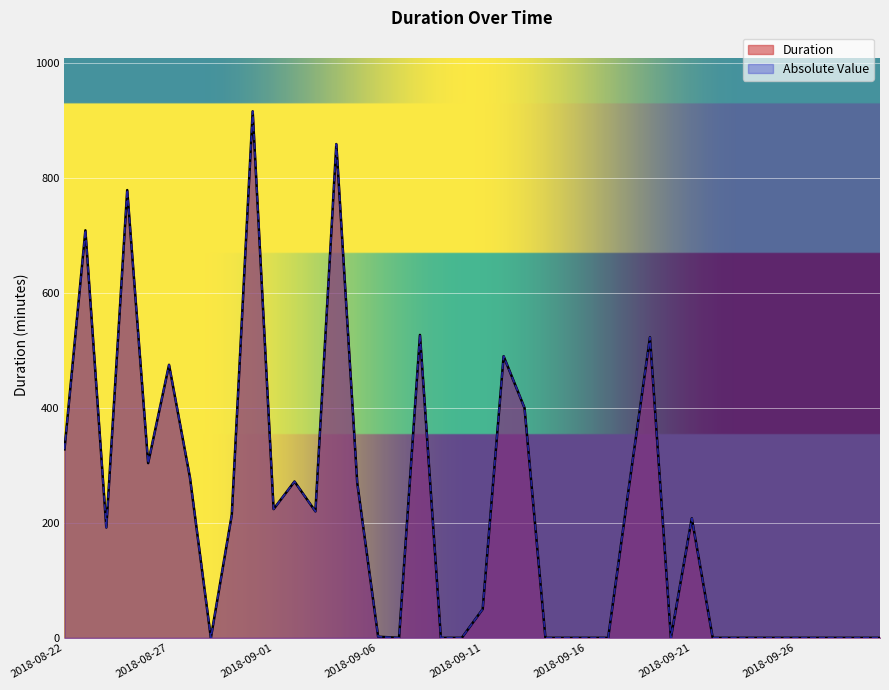

Reading right to left, what are all the values shown in this chart?

Duration: 2018-09-30=0	2018-09-29=0	2018-09-28=0	2018-09-27=0	2018-09-26=0	2018-09-25=0	2018-09-24=0	2018-09-23=0	2018-09-22=0	2018-09-21=208	2018-09-20=0	2018-09-19=523	2018-09-18=264	2018-09-17=0	2018-09-16=0	2018-09-15=0	2018-09-14=0	2018-09-13=400	2018-09-12=490	2018-09-11=50	2018-09-10=0	2018-09-09=0	2018-09-08=527	2018-09-07=0	2018-09-06=2	2018-09-05=270	2018-09-04=859	2018-09-03=220	2018-09-02=272	2018-09-01=224	2018-08-31=916	2018-08-30=214	2018-08-29=0	2018-08-28=279	2018-08-27=475	2018-08-26=304	2018-08-25=779	2018-08-24=192	2018-08-23=709	2018-08-22=328
Absolute Value: 2018-09-30=0	2018-09-29=0	2018-09-28=0	2018-09-27=0	2018-09-26=0	2018-09-25=0	2018-09-24=0	2018-09-23=0	2018-09-22=0	2018-09-21=208	2018-09-20=0	2018-09-19=523	2018-09-18=264	2018-09-17=0	2018-09-16=0	2018-09-15=0	2018-09-14=0	2018-09-13=400	2018-09-12=490	2018-09-11=50	2018-09-10=0	2018-09-09=0	2018-09-08=527	2018-09-07=0	2018-09-06=2	2018-09-05=270	2018-09-04=859	2018-09-03=220	2018-09-02=272	2018-09-01=224	2018-08-31=916	2018-08-30=214	2018-08-29=0	2018-08-28=279	2018-08-27=475	2018-08-26=304	2018-08-25=779	2018-08-24=192	2018-08-23=709	2018-08-22=328